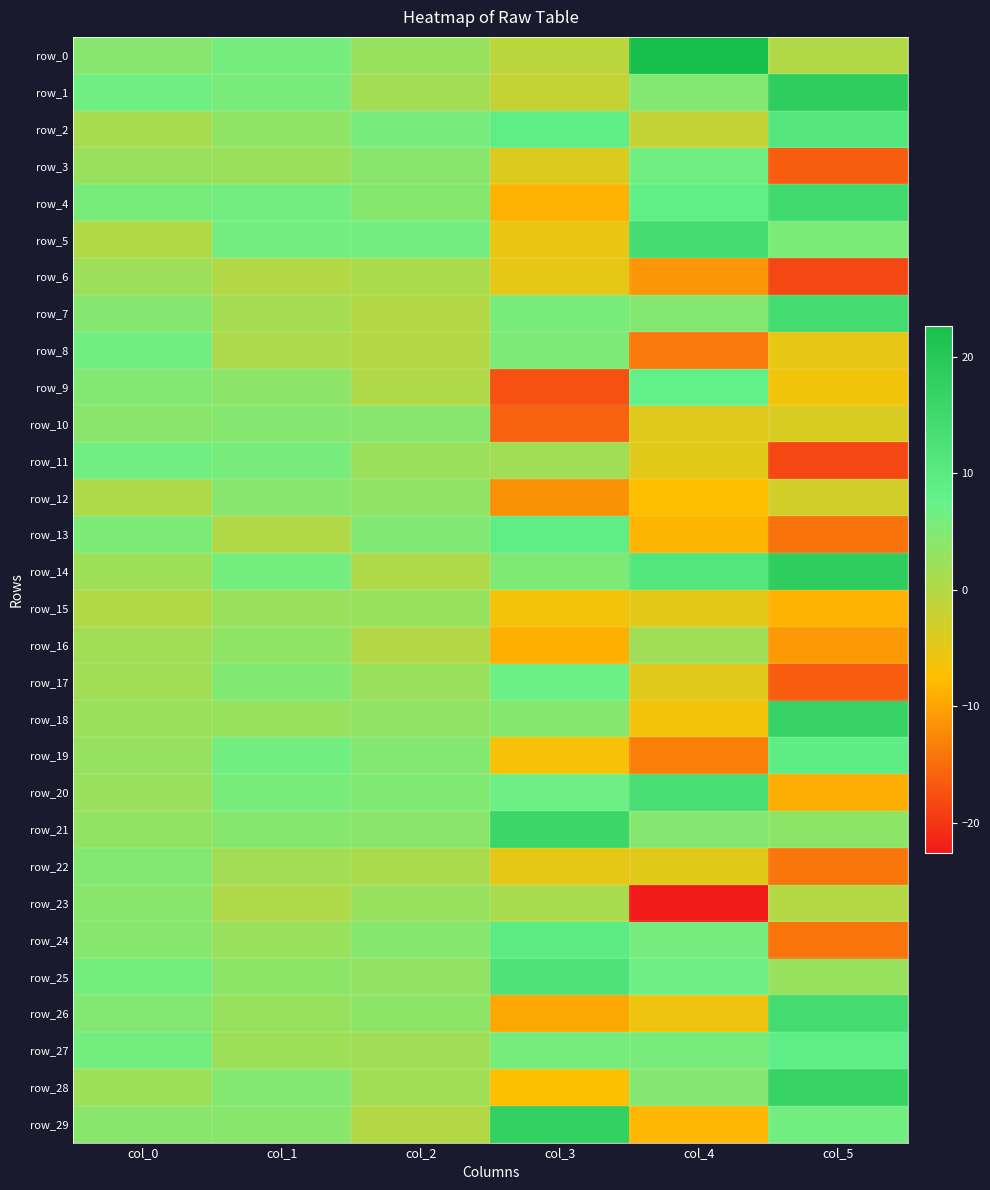

Which series has the widest spread of values?

row_23